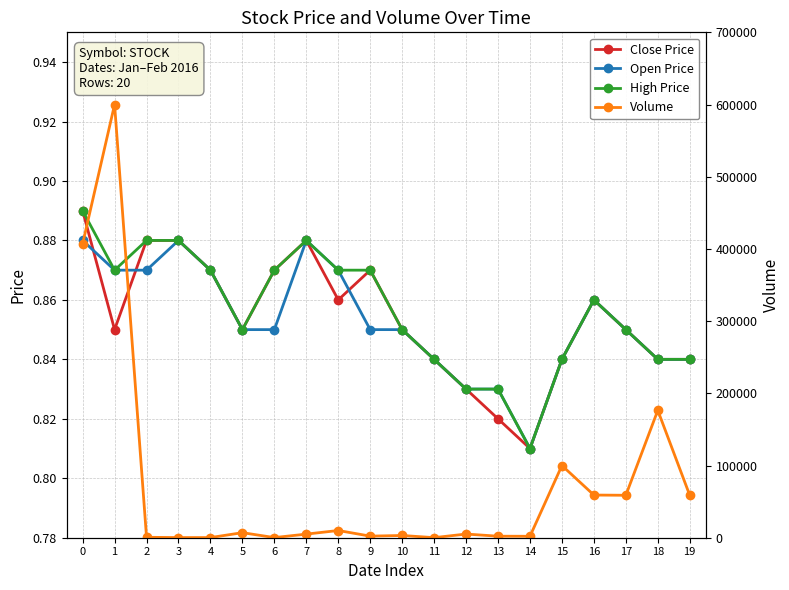

What is the lowest value of the Open Price series?

0.8